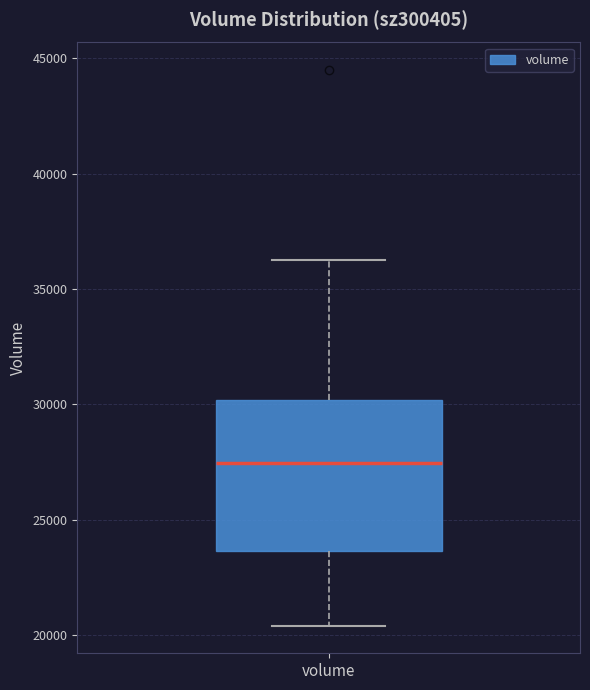

Read this box plot against the y-axis: the position of the median line, the range covered by the box, and the ends of both whiskers. The values are not printed on the chart, so give them approximately, as read against the axis.

median 27500, box 23500 to 30000, whiskers 20500 to 36500